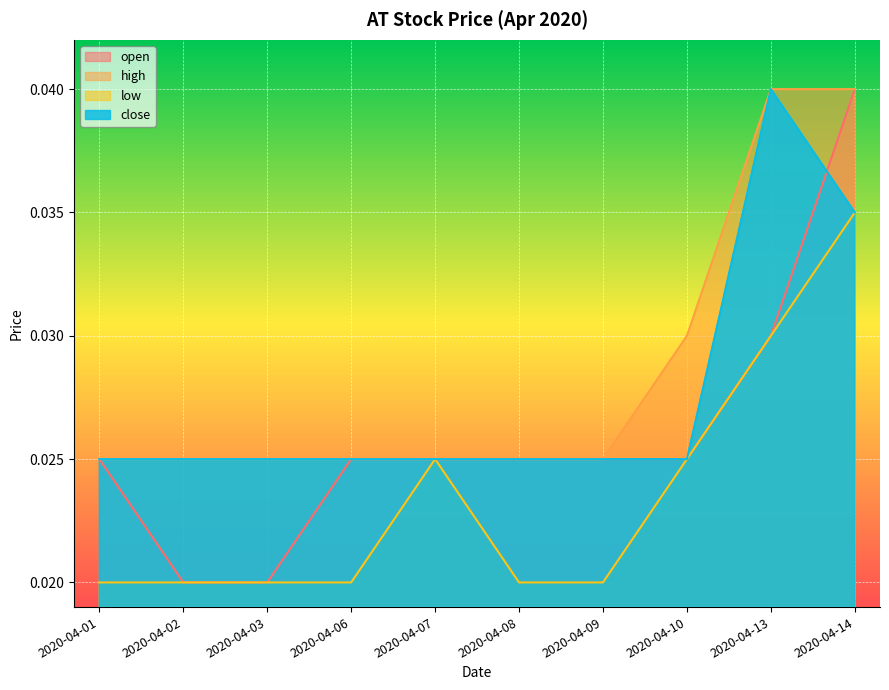

True or false: close and low cross at least once.

False